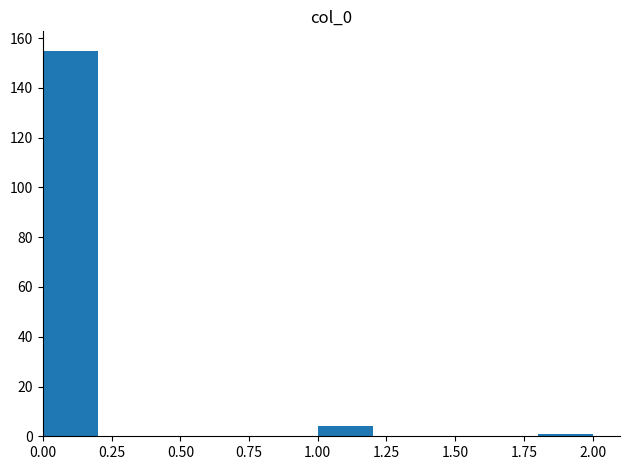

Reading left to right, transcribe this chart: for each bar, give the range it covers on the x-axis and its height. The values are not printed on the chart, so give them approximately, as read against the axis.

0.0 to 0.2: 156
0.2 to 0.4: 0
0.4 to 0.6: 0
0.6 to 0.8: 0
0.8 to 1.0: 0
1.0 to 1.2: 4
1.2 to 1.4: 0
1.4 to 1.6: 0
1.6 to 1.8: 0
1.8 to 2.0: under 2